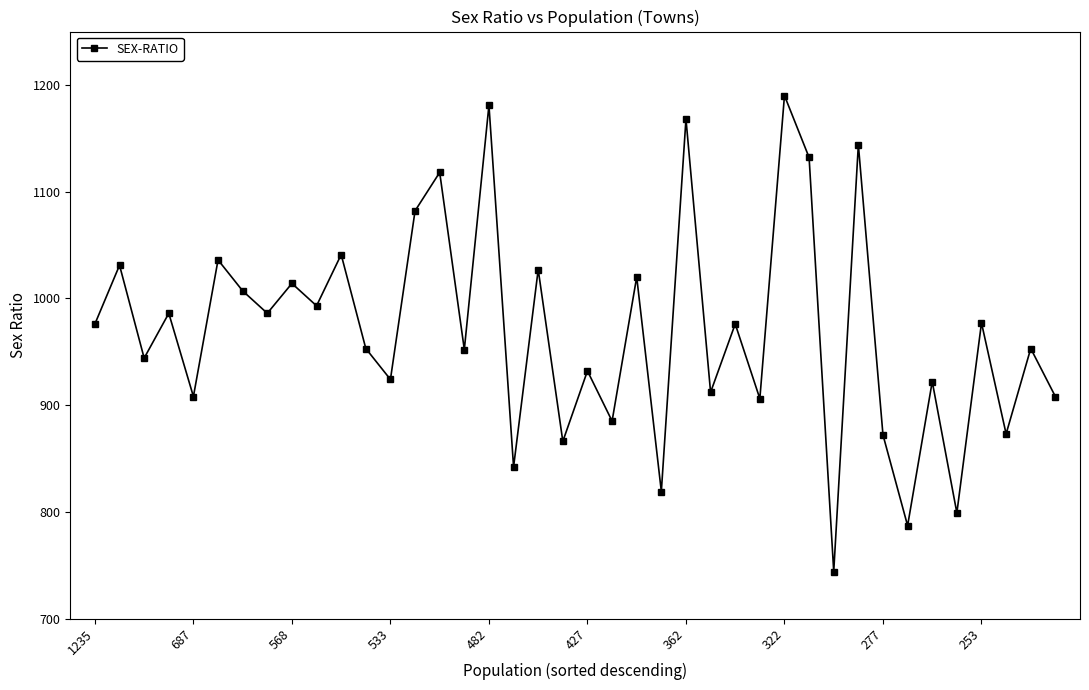

How many lines are shown in the chart?

1